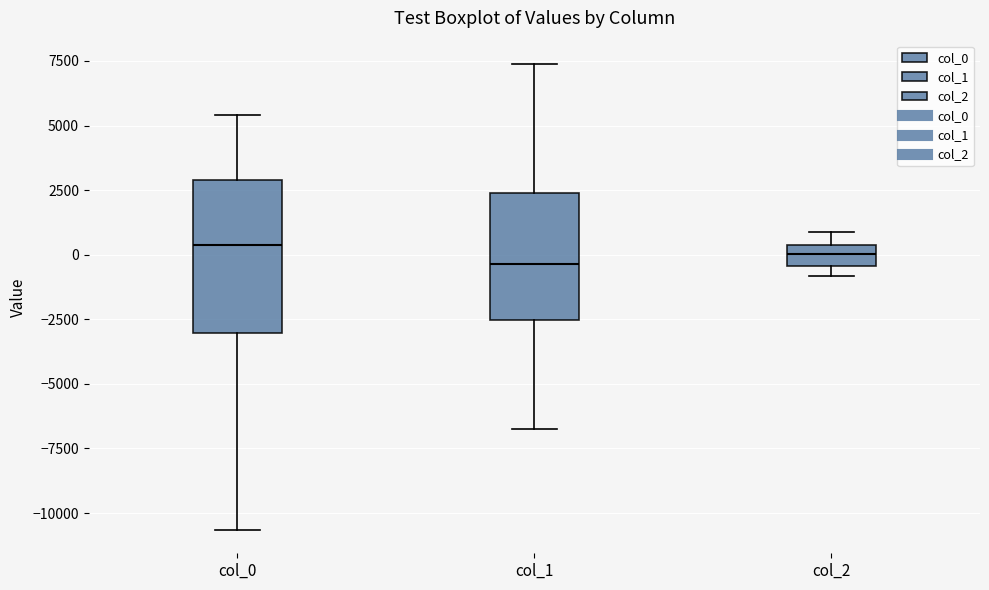

Which box is the tallest, from its lower edge to its upper edge?

col_0